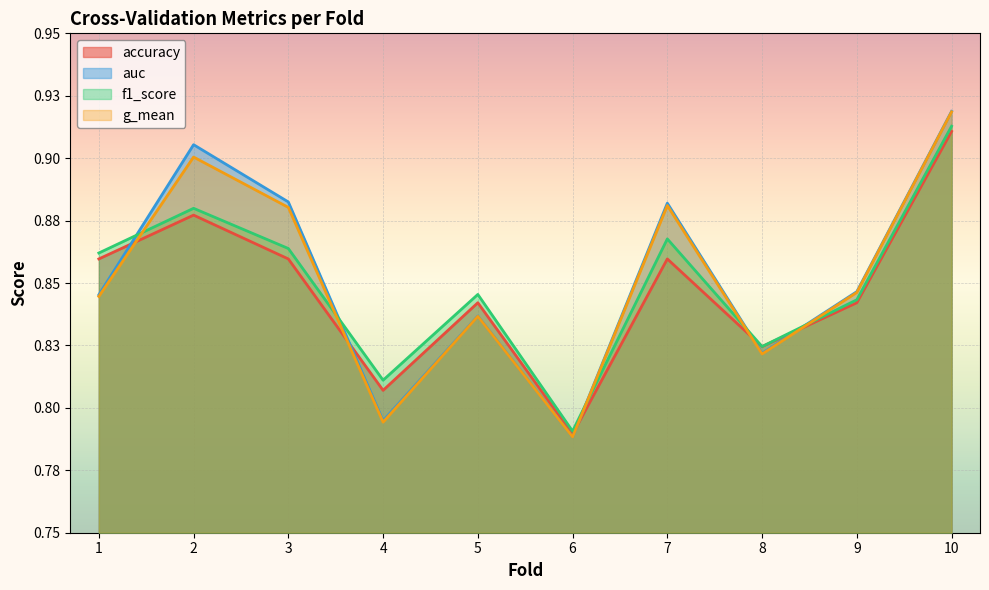

What is the difference between the auc values at 3 and 6?

0.1